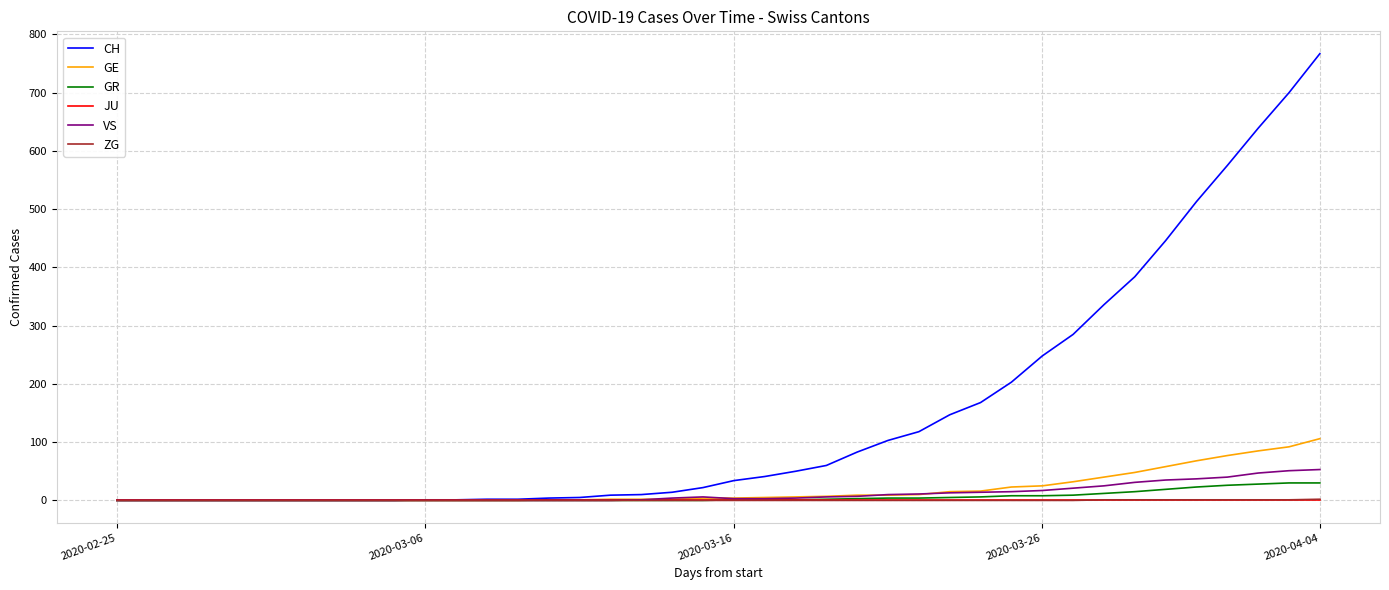

Does the chart have visible grid lines?

Yes